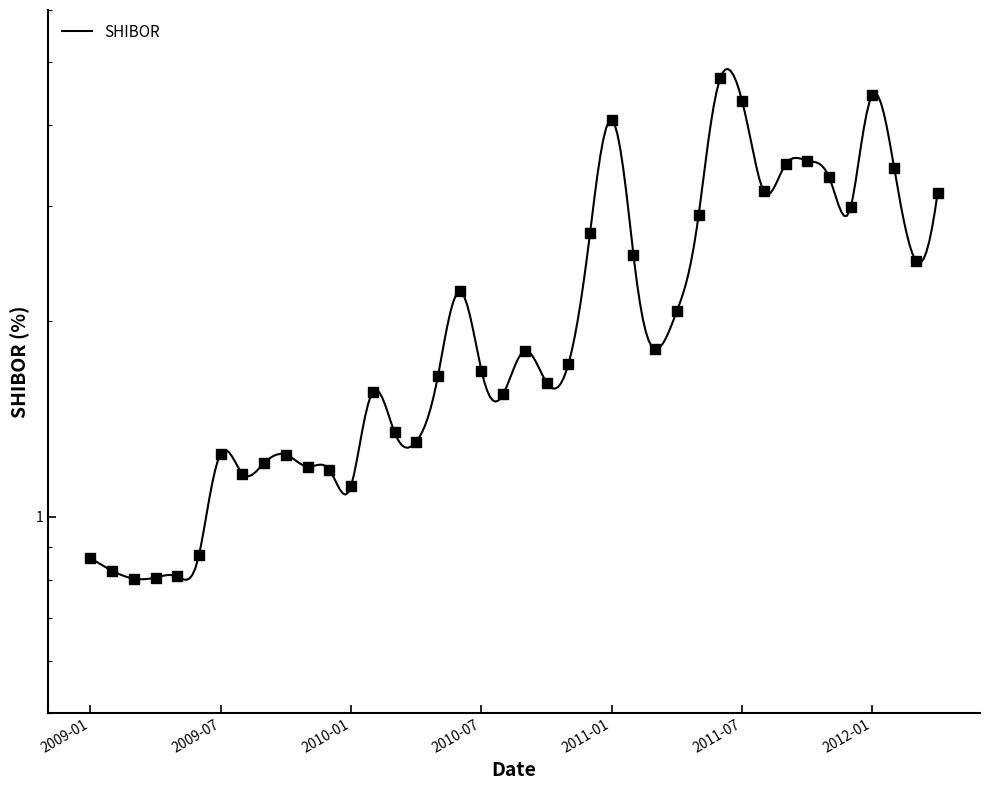

How many interior local peaks (higher than both neighbors) does the data have?

9